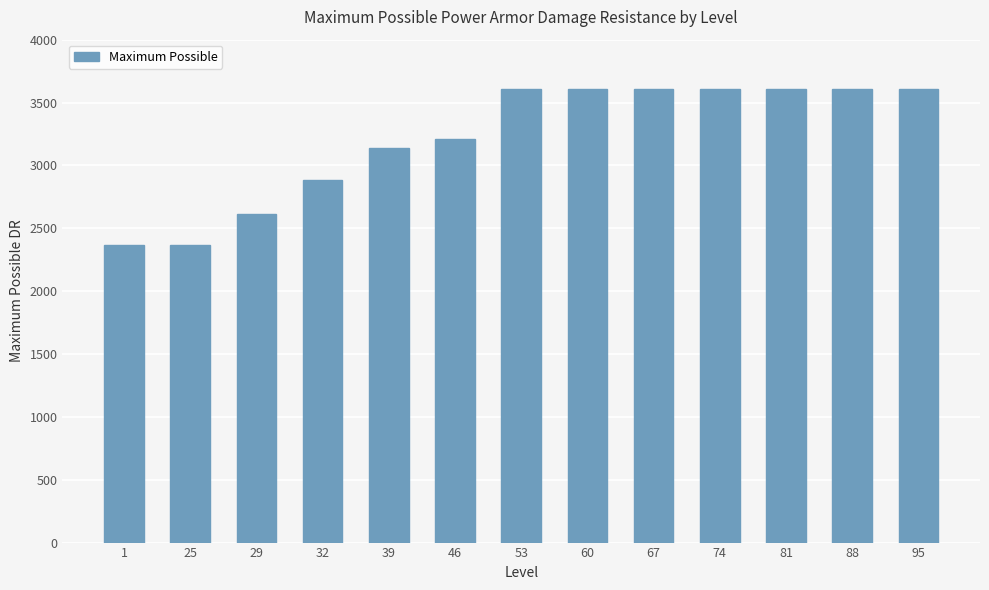

What is the minimum value shown in the chart?

2370